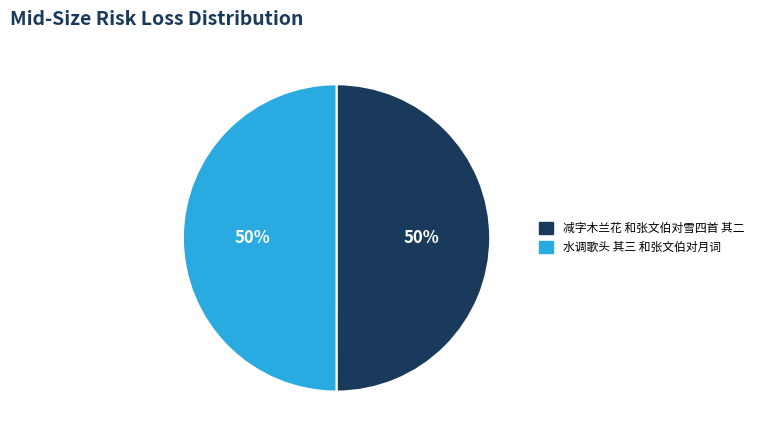

To the nearest percent, what is the combined percentage of 减字木兰花 和张文伯对雪四首 其二 and 水调歌头 其三 和张文伯对月词?

100%